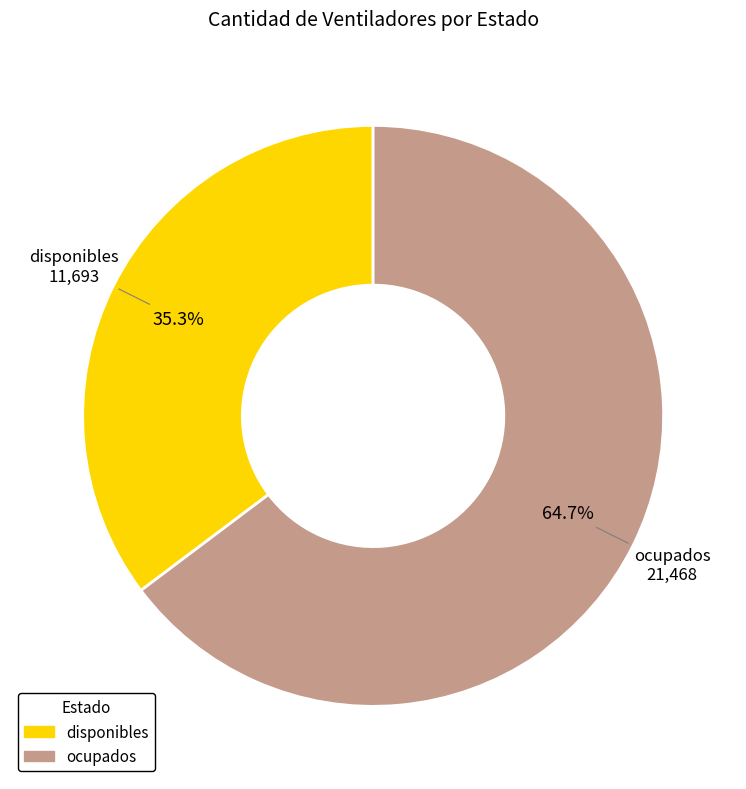

Rank the categories by value from highest to lowest.

ocupados, disponibles